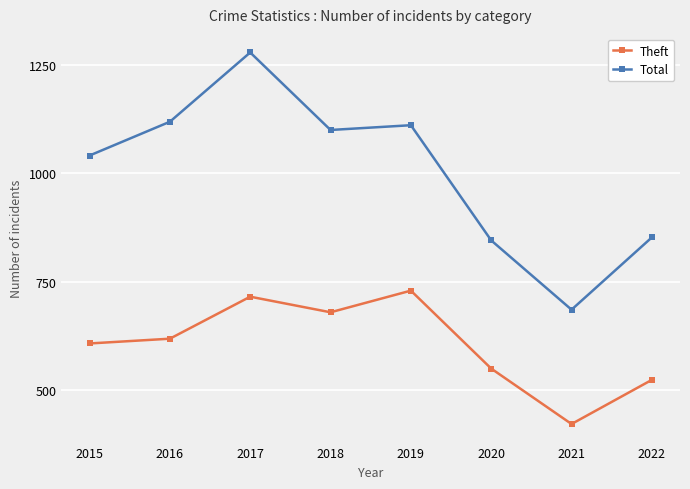

Reading left to right, extract all data points from this chart.

Theft: 607	618	715	679	729	549	421	523
Total: 1041	1119	1279	1100	1111	845	685	852